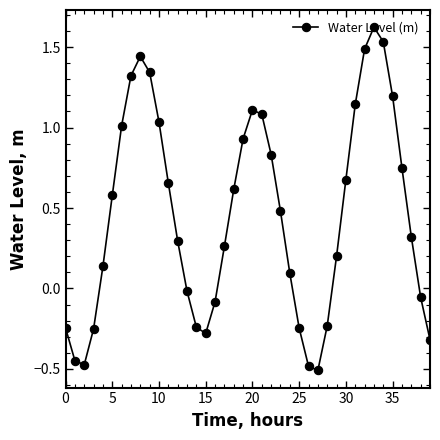

What is the difference between the second highest and minimum values?

2.0